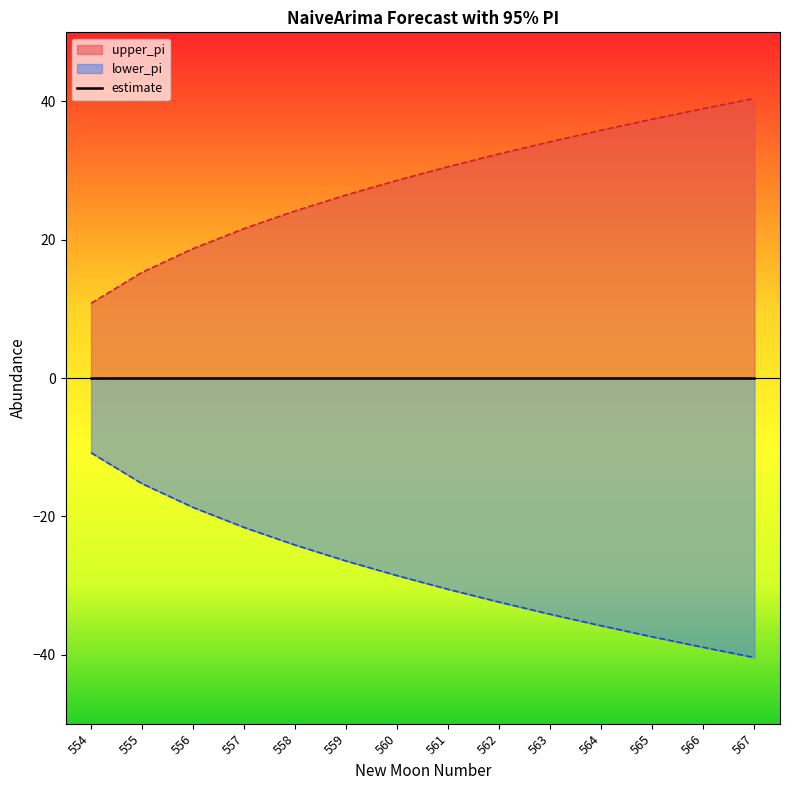

The lower_pi series shows -23.5 at 566. True or false?

False